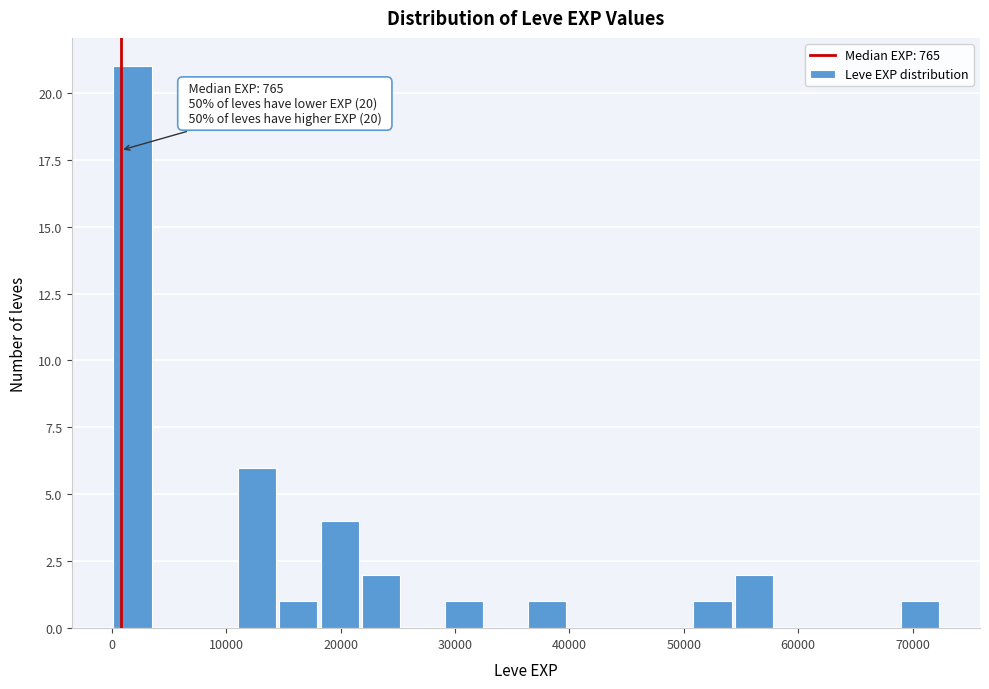

Read against the x-axis, roughly where is the centre of the tallest bar?

2000